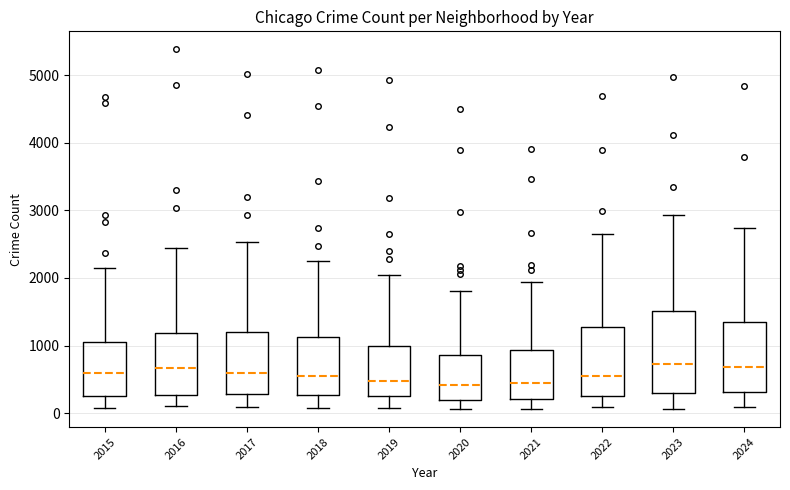

Reading left to right, read every box against the y-axis: the position of its median line, the range the box covers, and the ends of its whiskers. The values are not printed on the chart, so give them approximately, as read against the axis.

2015: median 600, box 300 to 1100, whiskers 100 to 2100
2016: median 700, box 300 to 1200, whiskers 100 to 2400
2017: median 600, box 300 to 1200, whiskers 100 to 2500
2018: median 500, box 300 to 1100, whiskers 100 to 2200
2019: median 500, box 300 to 1000, whiskers 100 to 2100
2020: median 400, box 200 to 900, whiskers 100 to 1800
2021: median 400, box 200 to 900, whiskers 100 to 1900
2022: median 600, box 300 to 1300, whiskers 100 to 2600
2023: median 700, box 300 to 1500, whiskers 100 to 2900
2024: median 700, box 300 to 1300, whiskers 100 to 2700